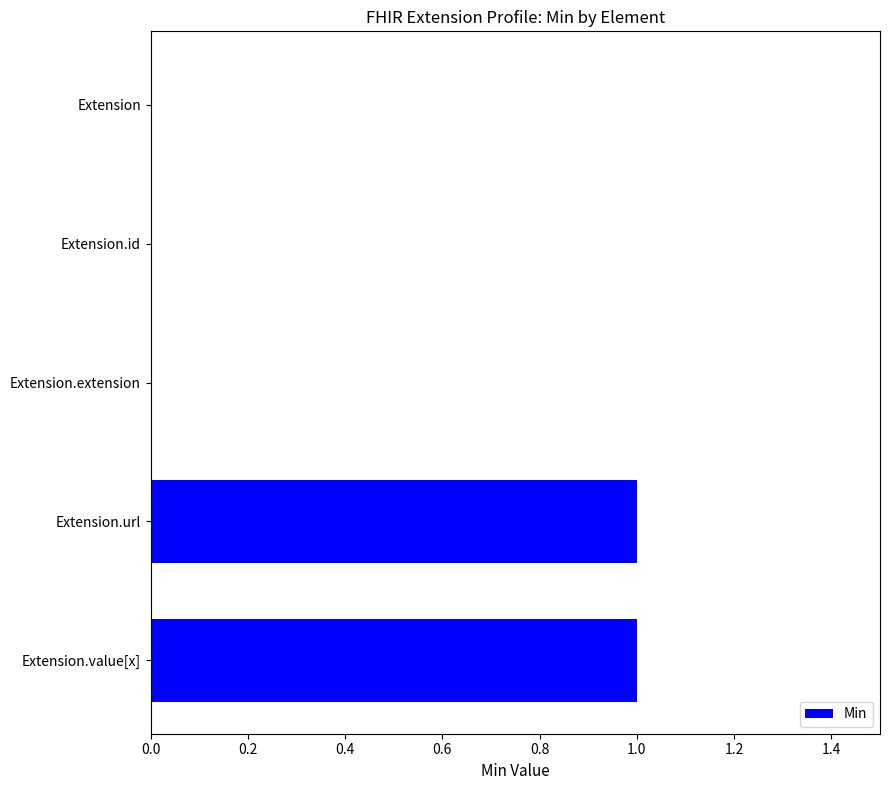

Count the number of data series in this chart.

1